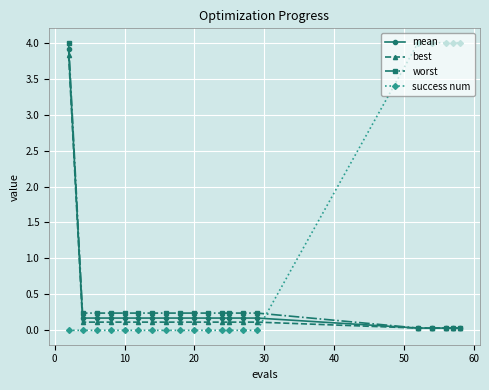

At how many categories does at least one series exceed 1?

6